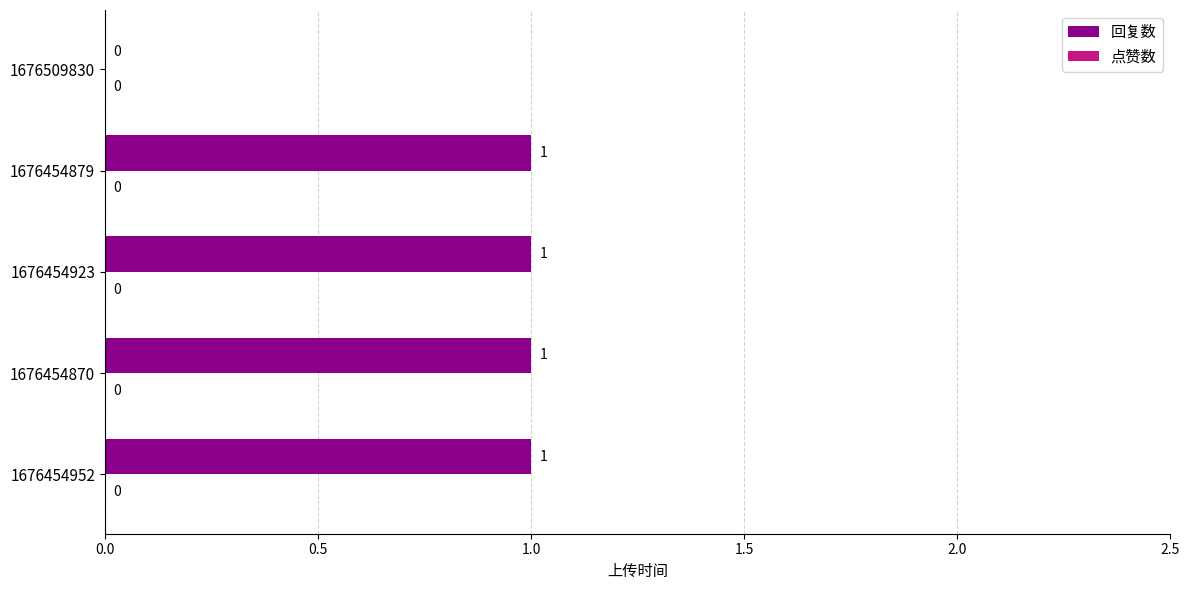

Approximately how many times larger is the value at 1676454879 compared to 1676454870?

1.0